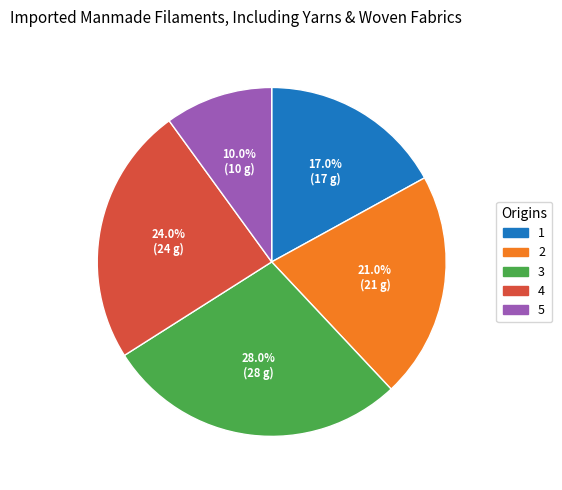

How much of the chart is everything except 2?

79.0%